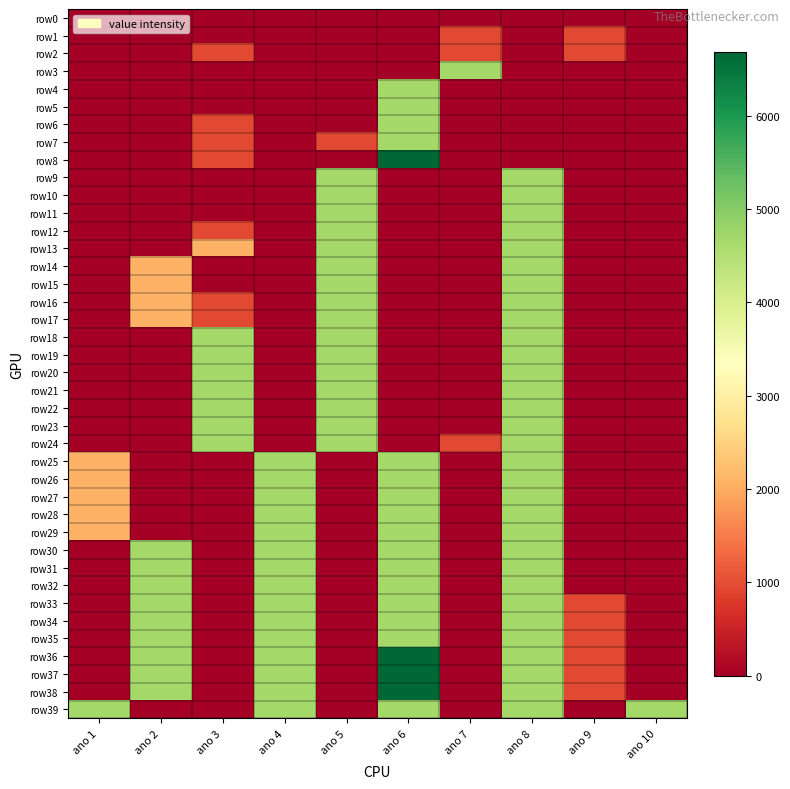

Reading left to right, transcribe all the data shown in this chart.

row0: ano 1=0	ano 2=0	ano 3=0	ano 4=0	ano 5=0	ano 6=0	ano 7=0	ano 8=0	ano 9=0	ano 10=0
row1: ano 1=0	ano 2=0	ano 3=0	ano 4=0	ano 5=0	ano 6=0	ano 7=945	ano 8=0	ano 9=945	ano 10=0
row2: ano 1=0	ano 2=0	ano 3=945	ano 4=0	ano 5=0	ano 6=0	ano 7=945	ano 8=0	ano 9=945	ano 10=0
row3: ano 1=0	ano 2=0	ano 3=0	ano 4=0	ano 5=0	ano 6=0	ano 7=4690	ano 8=0	ano 9=0	ano 10=0
row4: ano 1=0	ano 2=0	ano 3=0	ano 4=0	ano 5=0	ano 6=4690	ano 7=0	ano 8=0	ano 9=0	ano 10=0
row5: ano 1=0	ano 2=0	ano 3=0	ano 4=0	ano 5=0	ano 6=4690	ano 7=0	ano 8=0	ano 9=0	ano 10=0
row6: ano 1=0	ano 2=0	ano 3=945	ano 4=0	ano 5=0	ano 6=4690	ano 7=0	ano 8=0	ano 9=0	ano 10=0
row7: ano 1=0	ano 2=0	ano 3=945	ano 4=0	ano 5=945	ano 6=4690	ano 7=0	ano 8=0	ano 9=0	ano 10=0
row8: ano 1=0	ano 2=0	ano 3=945	ano 4=0	ano 5=0	ano 6=6685	ano 7=0	ano 8=0	ano 9=0	ano 10=0
row9: ano 1=0	ano 2=0	ano 3=0	ano 4=0	ano 5=4690	ano 6=0	ano 7=0	ano 8=4690	ano 9=0	ano 10=0
row10: ano 1=0	ano 2=0	ano 3=0	ano 4=0	ano 5=4690	ano 6=0	ano 7=0	ano 8=4690	ano 9=0	ano 10=0
row11: ano 1=0	ano 2=0	ano 3=0	ano 4=0	ano 5=4690	ano 6=0	ano 7=0	ano 8=4690	ano 9=0	ano 10=0
row12: ano 1=0	ano 2=0	ano 3=945	ano 4=0	ano 5=4690	ano 6=0	ano 7=0	ano 8=4690	ano 9=0	ano 10=0
row13: ano 1=0	ano 2=0	ano 3=2065	ano 4=0	ano 5=4690	ano 6=0	ano 7=0	ano 8=4690	ano 9=0	ano 10=0
row14: ano 1=0	ano 2=2065	ano 3=0	ano 4=0	ano 5=4690	ano 6=0	ano 7=0	ano 8=4690	ano 9=0	ano 10=0
row15: ano 1=0	ano 2=2065	ano 3=0	ano 4=0	ano 5=4690	ano 6=0	ano 7=0	ano 8=4690	ano 9=0	ano 10=0
row16: ano 1=0	ano 2=2065	ano 3=945	ano 4=0	ano 5=4690	ano 6=0	ano 7=0	ano 8=4690	ano 9=0	ano 10=0
row17: ano 1=0	ano 2=2065	ano 3=945	ano 4=0	ano 5=4690	ano 6=0	ano 7=0	ano 8=4690	ano 9=0	ano 10=0
row18: ano 1=0	ano 2=0	ano 3=4690	ano 4=0	ano 5=4690	ano 6=0	ano 7=0	ano 8=4690	ano 9=0	ano 10=0
row19: ano 1=0	ano 2=0	ano 3=4690	ano 4=0	ano 5=4690	ano 6=0	ano 7=0	ano 8=4690	ano 9=0	ano 10=0
row20: ano 1=0	ano 2=0	ano 3=4690	ano 4=0	ano 5=4690	ano 6=0	ano 7=0	ano 8=4690	ano 9=0	ano 10=0
row21: ano 1=0	ano 2=0	ano 3=4690	ano 4=0	ano 5=4690	ano 6=0	ano 7=0	ano 8=4690	ano 9=0	ano 10=0
row22: ano 1=0	ano 2=0	ano 3=4690	ano 4=0	ano 5=4690	ano 6=0	ano 7=0	ano 8=4690	ano 9=0	ano 10=0
row23: ano 1=0	ano 2=0	ano 3=4690	ano 4=0	ano 5=4690	ano 6=0	ano 7=0	ano 8=4690	ano 9=0	ano 10=0
row24: ano 1=0	ano 2=0	ano 3=4690	ano 4=0	ano 5=4690	ano 6=0	ano 7=945	ano 8=4690	ano 9=0	ano 10=0
row25: ano 1=2065	ano 2=0	ano 3=0	ano 4=4690	ano 5=0	ano 6=4690	ano 7=0	ano 8=4690	ano 9=0	ano 10=0
row26: ano 1=2065	ano 2=0	ano 3=0	ano 4=4690	ano 5=0	ano 6=4690	ano 7=0	ano 8=4690	ano 9=0	ano 10=0
row27: ano 1=2065	ano 2=0	ano 3=0	ano 4=4690	ano 5=0	ano 6=4690	ano 7=0	ano 8=4690	ano 9=0	ano 10=0
row28: ano 1=2065	ano 2=0	ano 3=0	ano 4=4690	ano 5=0	ano 6=4690	ano 7=0	ano 8=4690	ano 9=0	ano 10=0
row29: ano 1=2065	ano 2=0	ano 3=0	ano 4=4690	ano 5=0	ano 6=4690	ano 7=0	ano 8=4690	ano 9=0	ano 10=0
row30: ano 1=0	ano 2=4690	ano 3=0	ano 4=4690	ano 5=0	ano 6=4690	ano 7=0	ano 8=4690	ano 9=0	ano 10=0
row31: ano 1=0	ano 2=4690	ano 3=0	ano 4=4690	ano 5=0	ano 6=4690	ano 7=0	ano 8=4690	ano 9=0	ano 10=0
row32: ano 1=0	ano 2=4690	ano 3=0	ano 4=4690	ano 5=0	ano 6=4690	ano 7=0	ano 8=4690	ano 9=0	ano 10=0
row33: ano 1=0	ano 2=4690	ano 3=0	ano 4=4690	ano 5=0	ano 6=4690	ano 7=0	ano 8=4690	ano 9=945	ano 10=0
row34: ano 1=0	ano 2=4690	ano 3=0	ano 4=4690	ano 5=0	ano 6=4690	ano 7=0	ano 8=4690	ano 9=945	ano 10=0
row35: ano 1=0	ano 2=4690	ano 3=0	ano 4=4690	ano 5=0	ano 6=4690	ano 7=0	ano 8=4690	ano 9=945	ano 10=0
row36: ano 1=0	ano 2=4690	ano 3=0	ano 4=4690	ano 5=0	ano 6=6685	ano 7=0	ano 8=4690	ano 9=945	ano 10=0
row37: ano 1=0	ano 2=4690	ano 3=0	ano 4=4690	ano 5=0	ano 6=6685	ano 7=0	ano 8=4690	ano 9=945	ano 10=0
row38: ano 1=0	ano 2=4690	ano 3=0	ano 4=4690	ano 5=0	ano 6=6685	ano 7=0	ano 8=4690	ano 9=945	ano 10=0
row39: ano 1=4690	ano 2=0	ano 3=0	ano 4=4690	ano 5=0	ano 6=4690	ano 7=0	ano 8=4690	ano 9=0	ano 10=4690